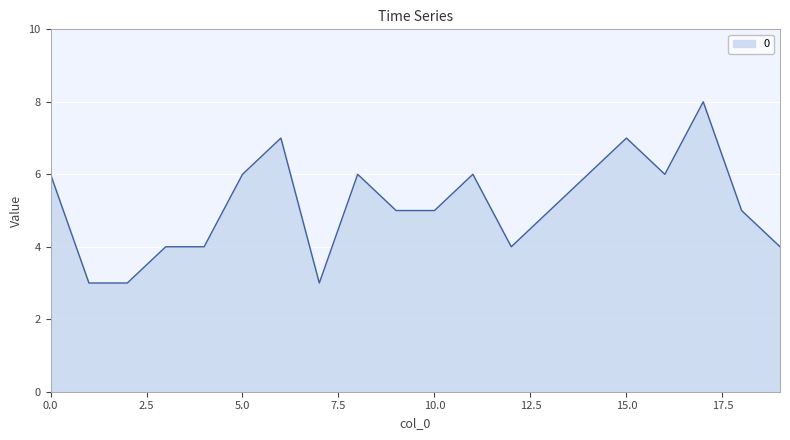

What is the smallest value displayed?

3